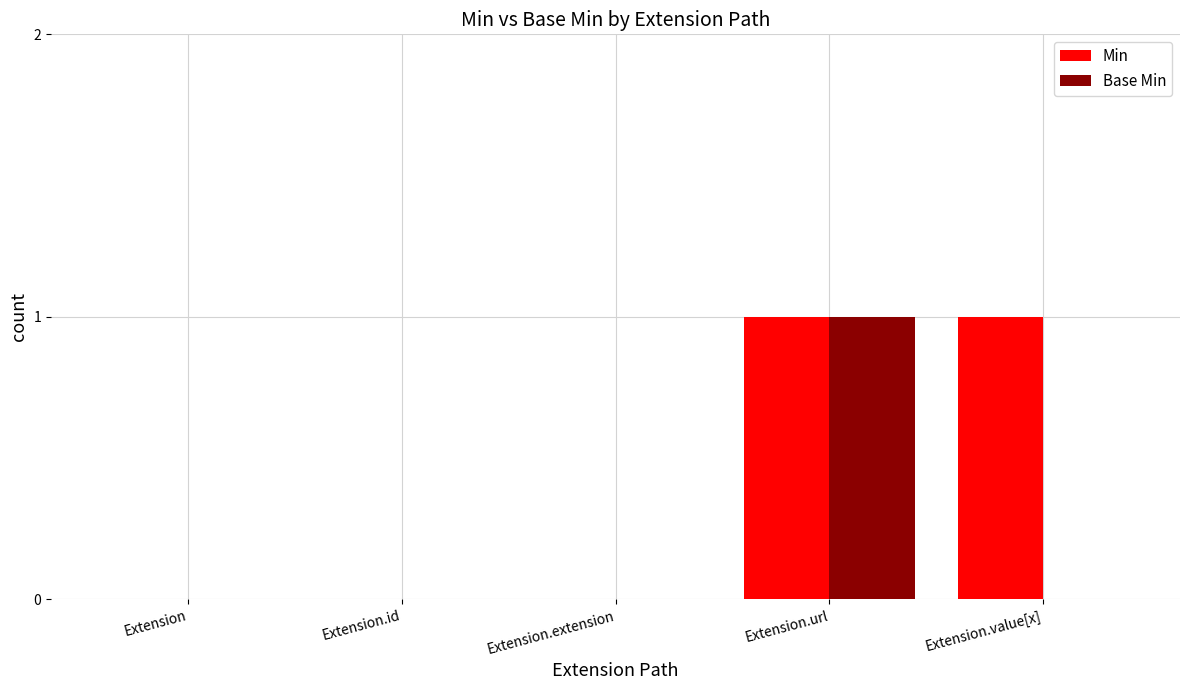

How many groups of bars are there?

5